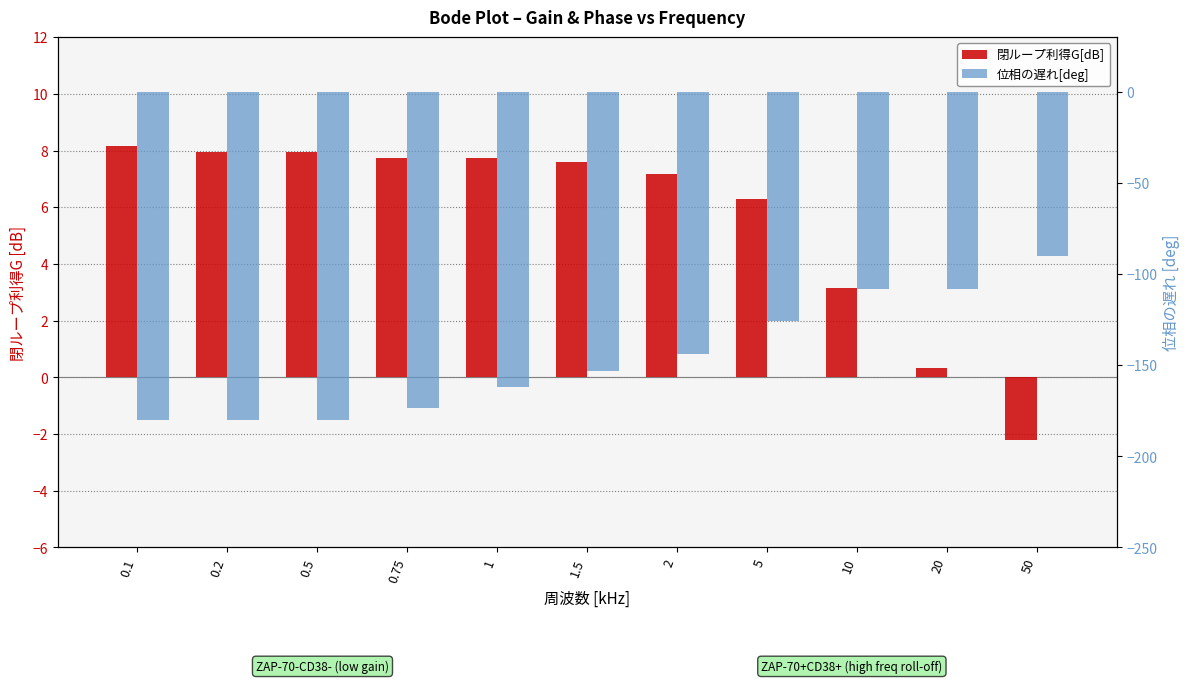

What are all the series names shown in the legend?

閉ループ利得G[dB], 位相の遅れ[deg]